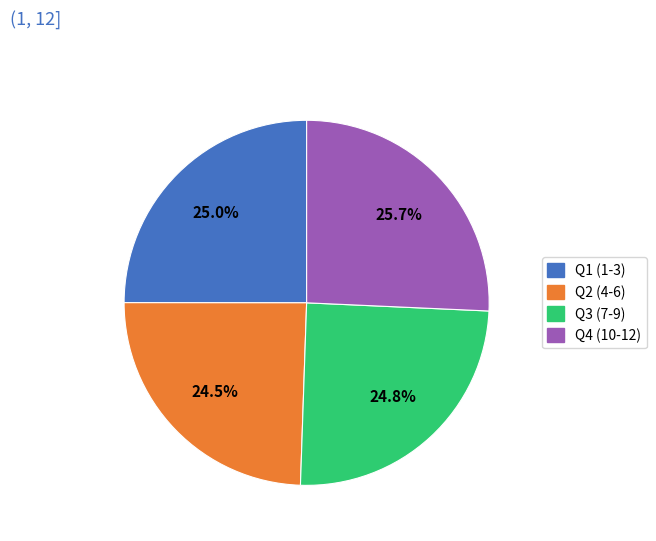

Count the number of slices in the pie.

4